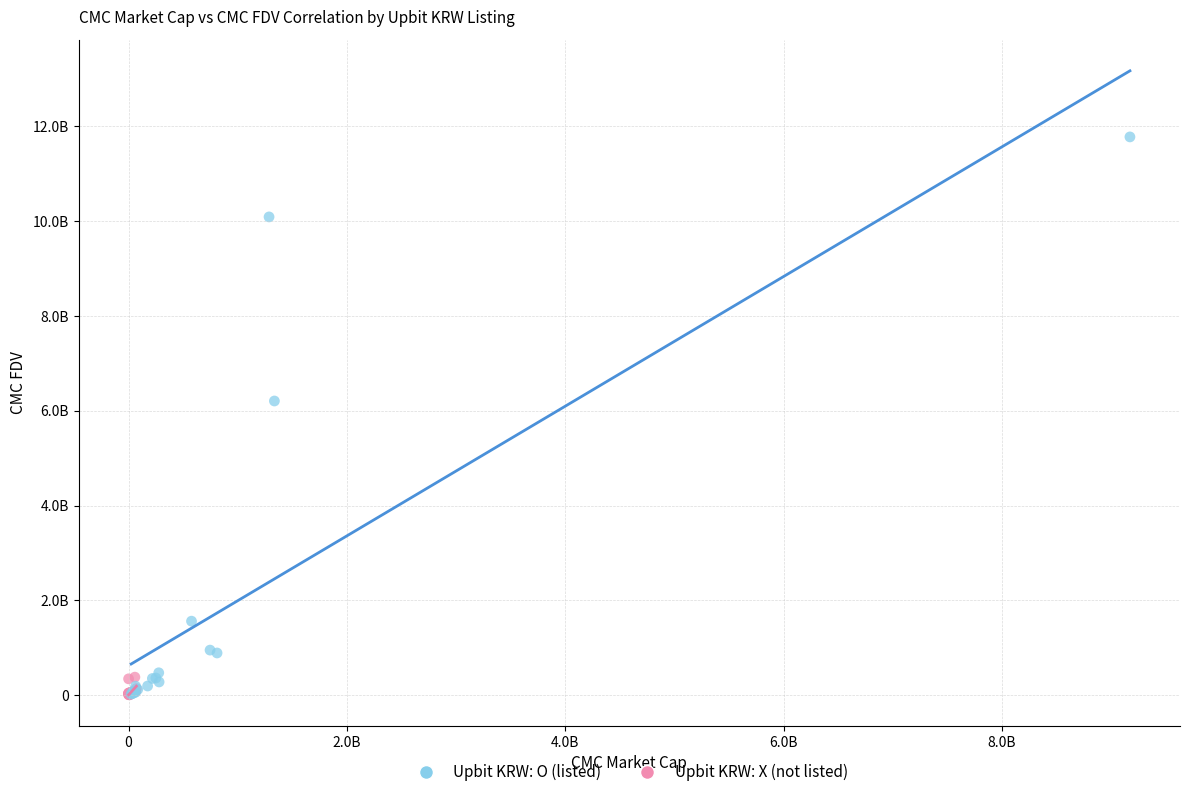

What are all the series names shown in the legend?

Upbit KRW: O (listed), Upbit KRW: X (not listed)